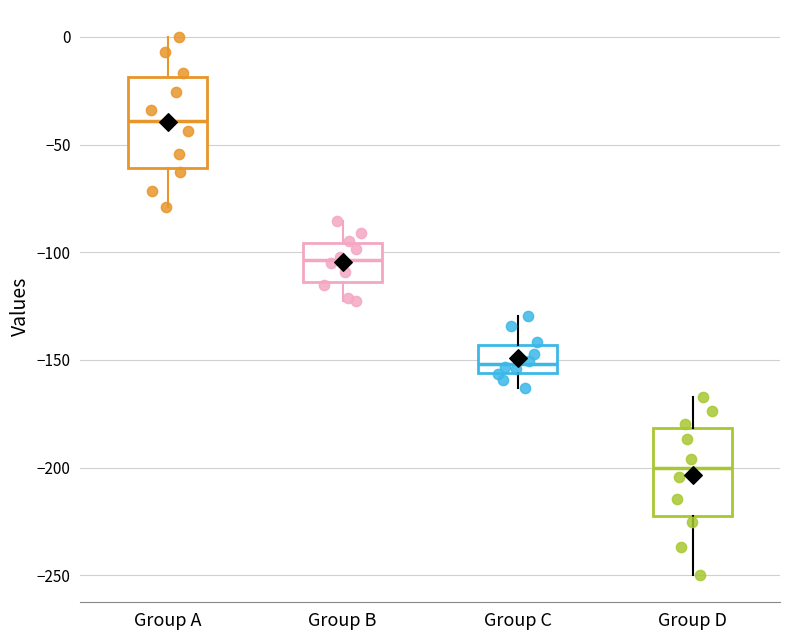

Which box's median line is the highest?

Group A